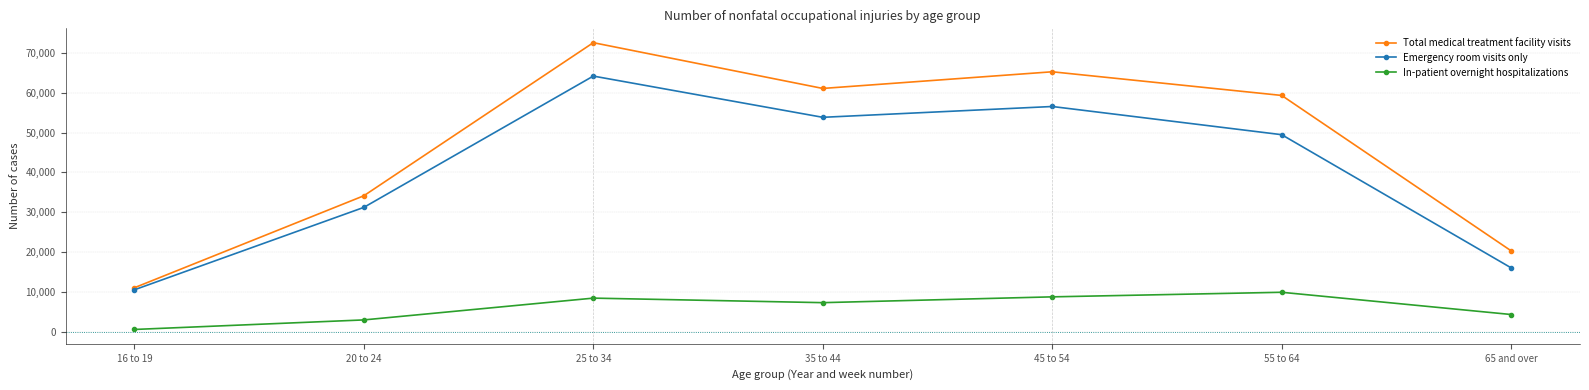

How many interior local valleys does the Emergency room visits only series have?

1